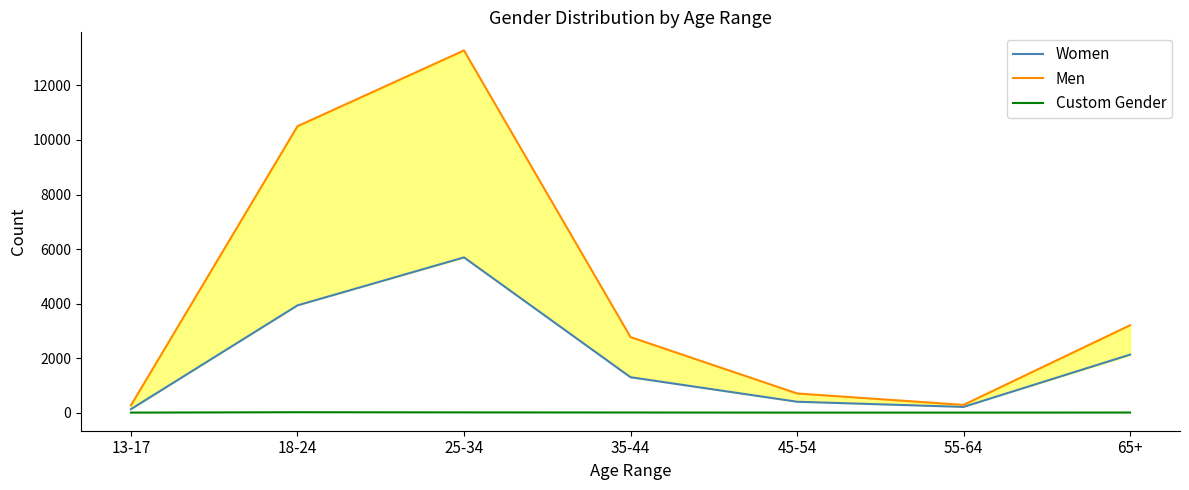

True or false: Custom Gender and Women intersect in this chart.

False